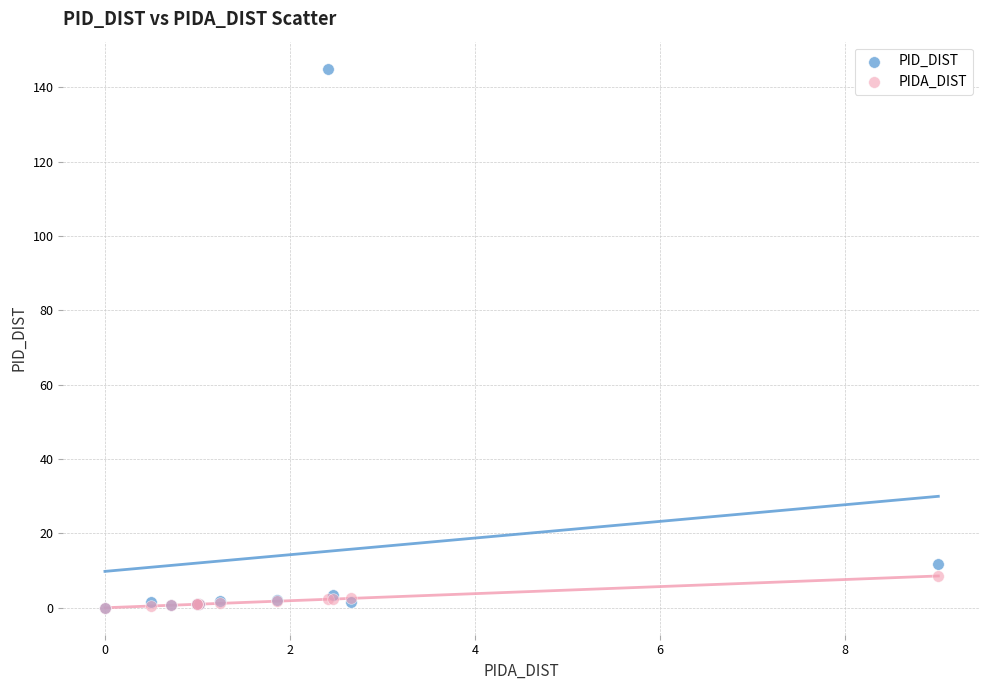

Across all series, what Y value is closest to 72?

11.7